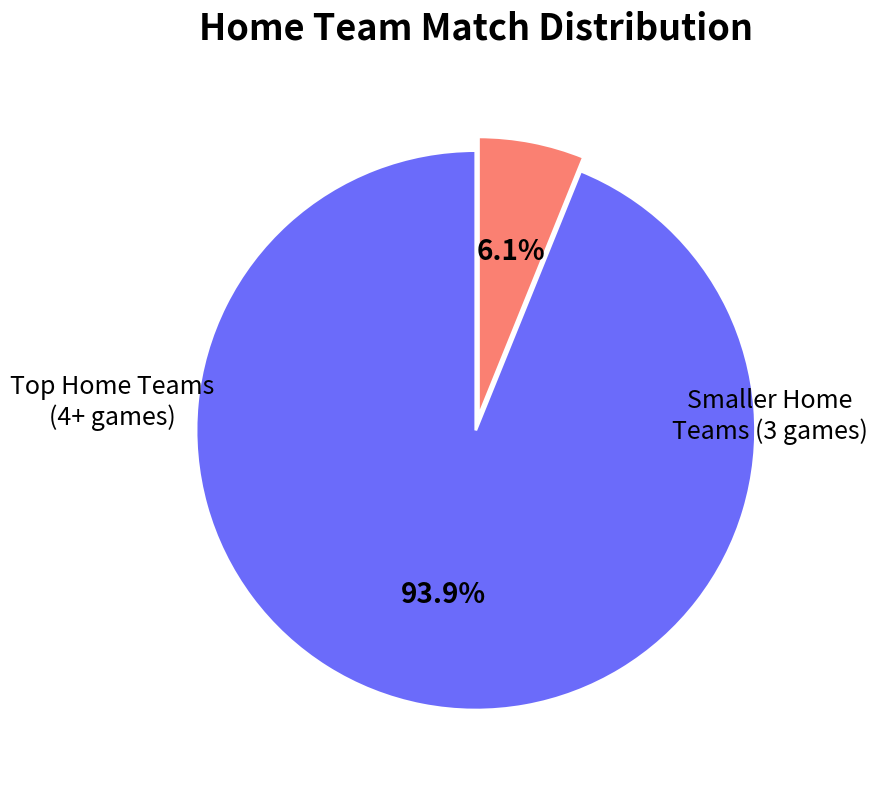

Does any single category account for the majority?

Yes